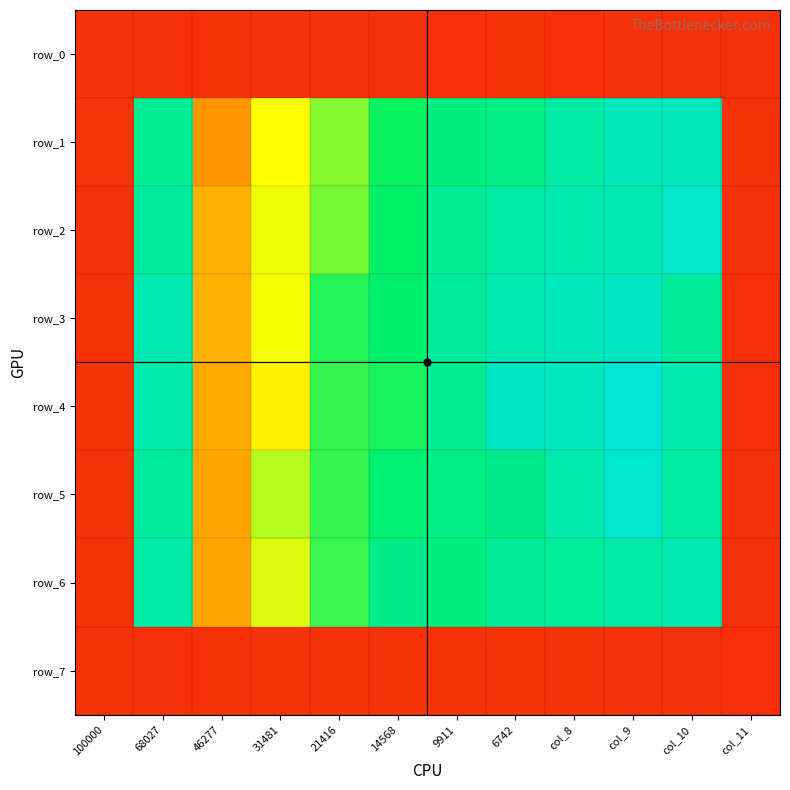

Is the value of row_6 at col_10 greater than the value of row_1 at 46277?

Yes